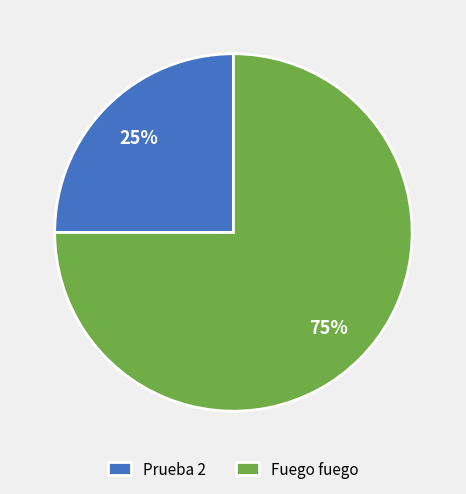

Do Prueba 2 and Fuego fuego together represent more than half of the pie?

Yes